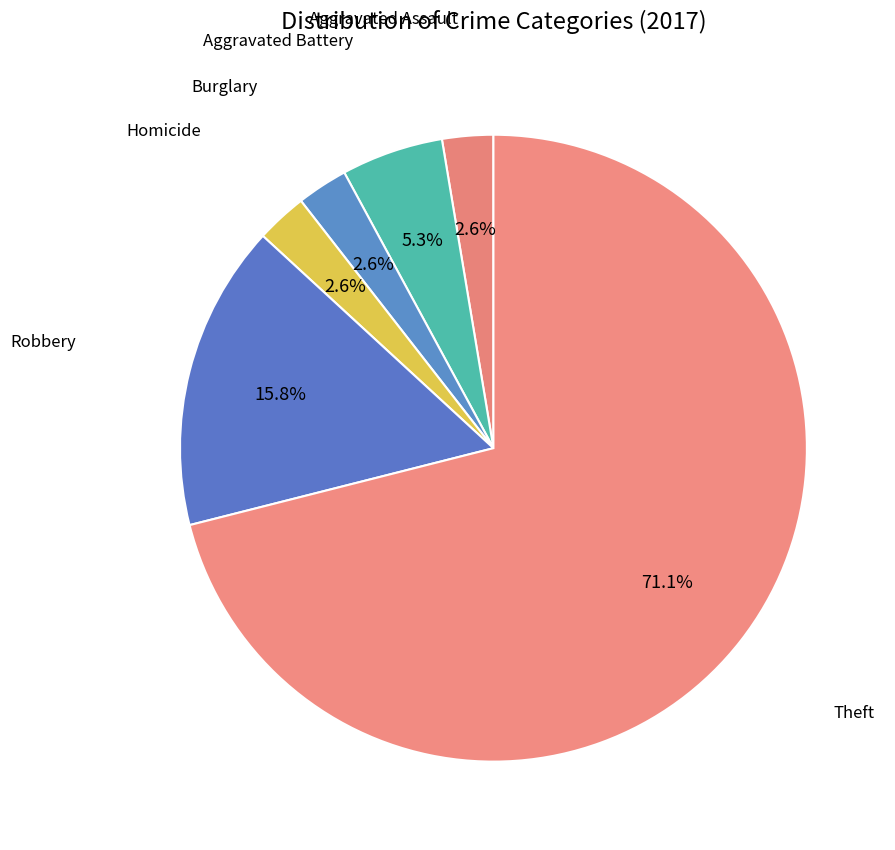

What is the largest slice in the pie chart?

Theft